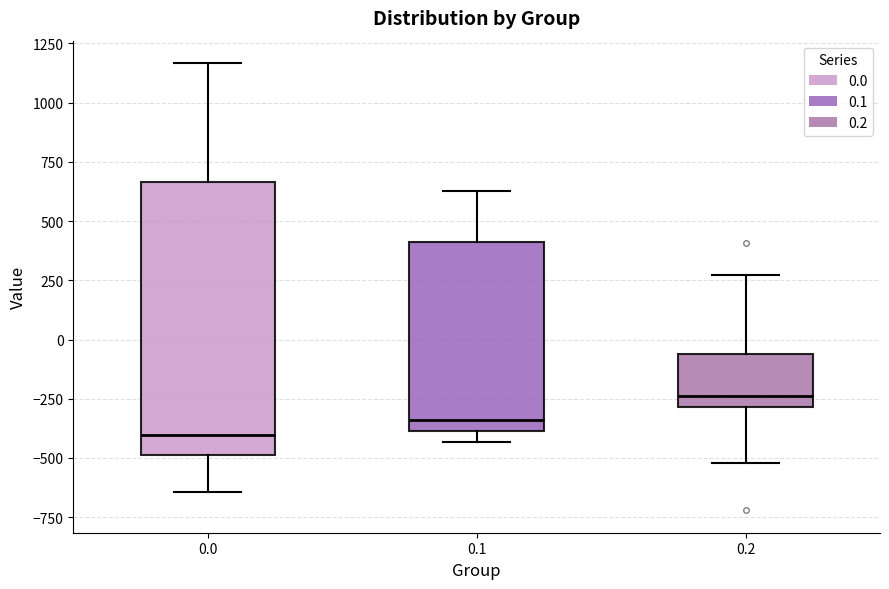

Reading left to right, read every box against the y-axis: the position of its median line, the range the box covers, and the ends of its whiskers. The values are not printed on the chart, so give them approximately, as read against the axis.

0.0: median -400, box -500 to 650, whiskers -650 to 1150
0.1: median -350, box -400 to 400, whiskers -450 to 650
0.2: median -250, box -300 to -50, whiskers -500 to 250